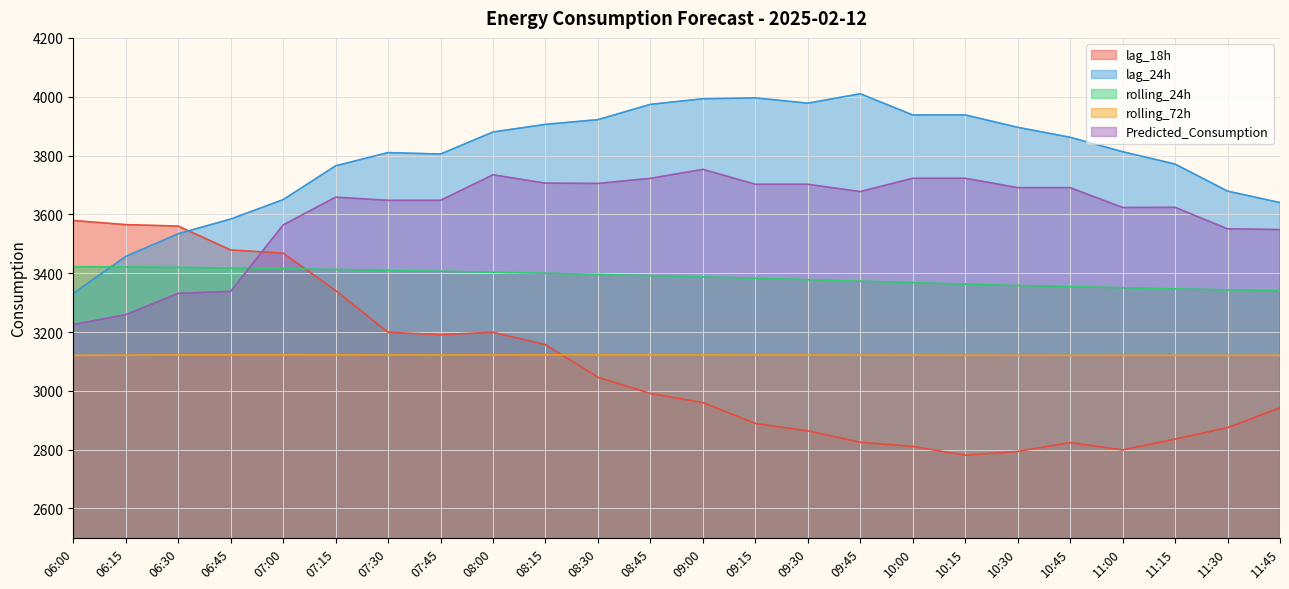

What is the smallest value displayed?

2781.0